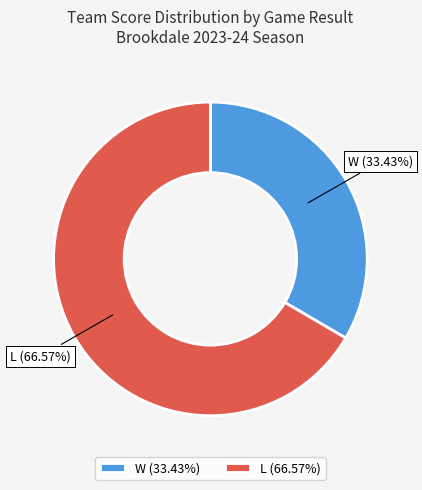

Does L represent more than half of the total?

Yes